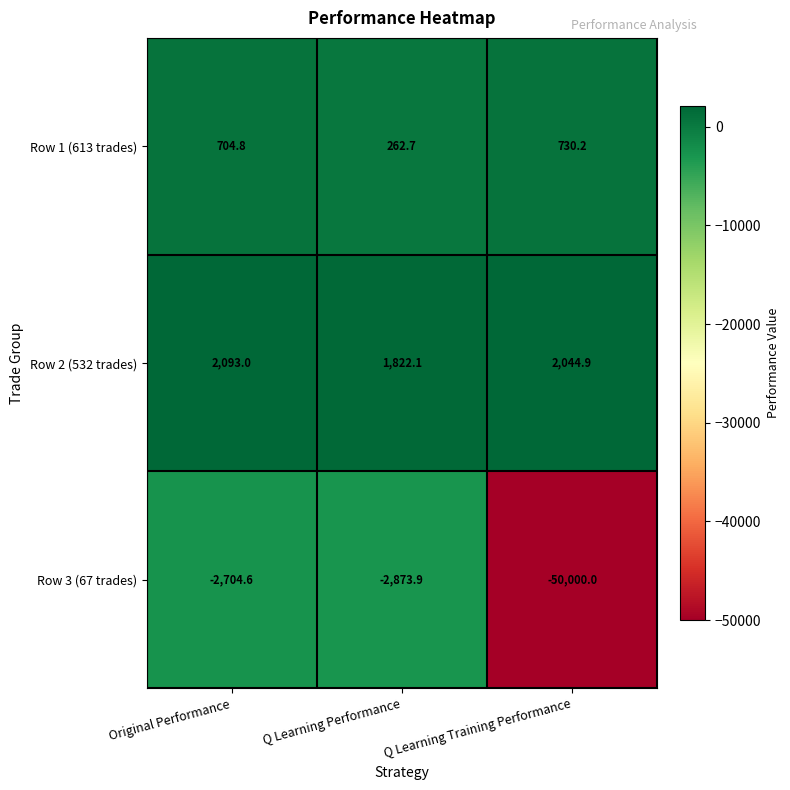

Rank the series at Original Performance from lowest to highest value.

Row 3 (67 trades), Row 1 (613 trades), Row 2 (532 trades)